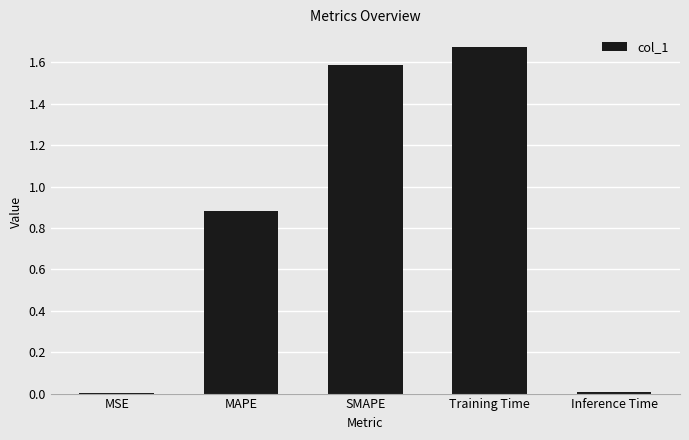

How many categories are shown in the chart?

5